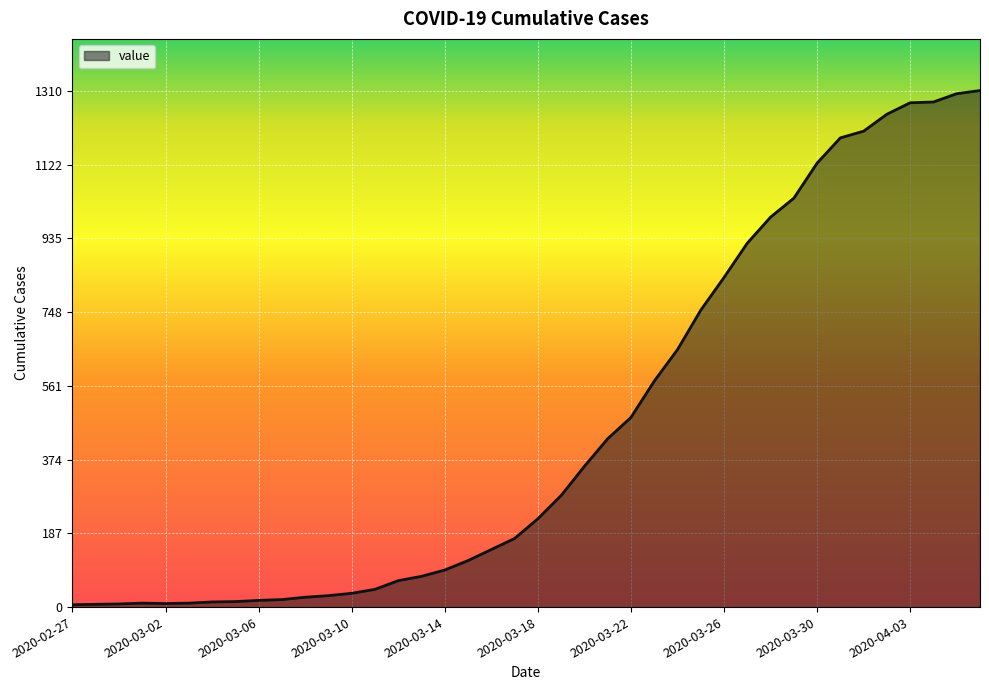

What is the difference between the maximum and minimum values?

1304